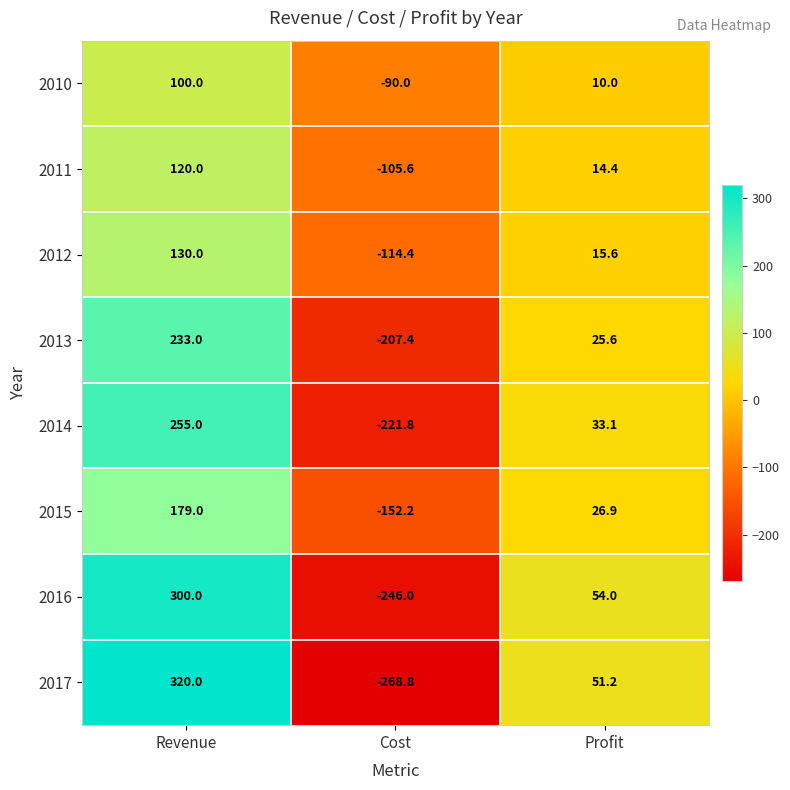

At which label does 2012 reach its peak?

Revenue